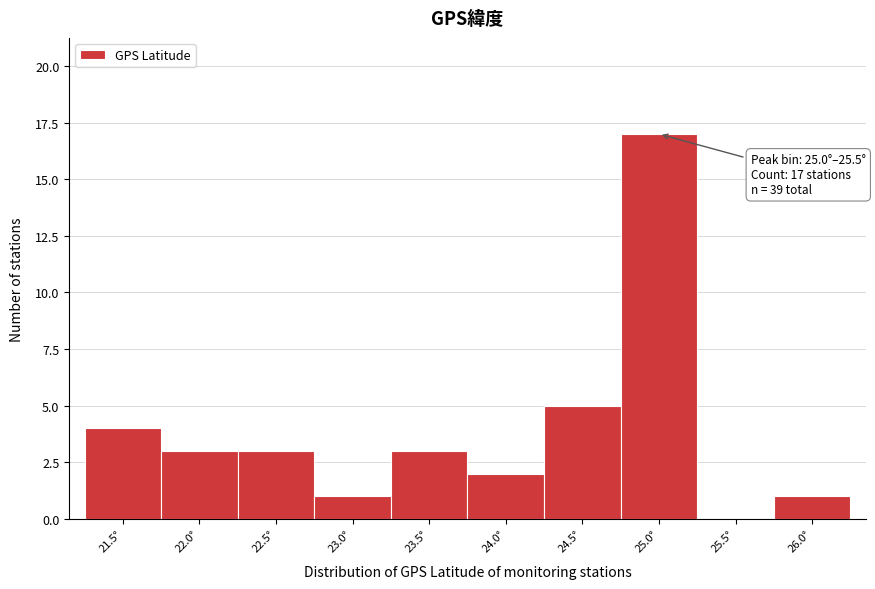

Reading right to left, transcribe all the data shown in this chart.

26.0°=1	25.5°=0	25.0°=17	24.5°=5	24.0°=2	23.5°=3	23.0°=1	22.5°=3	22.0°=3	21.5°=4